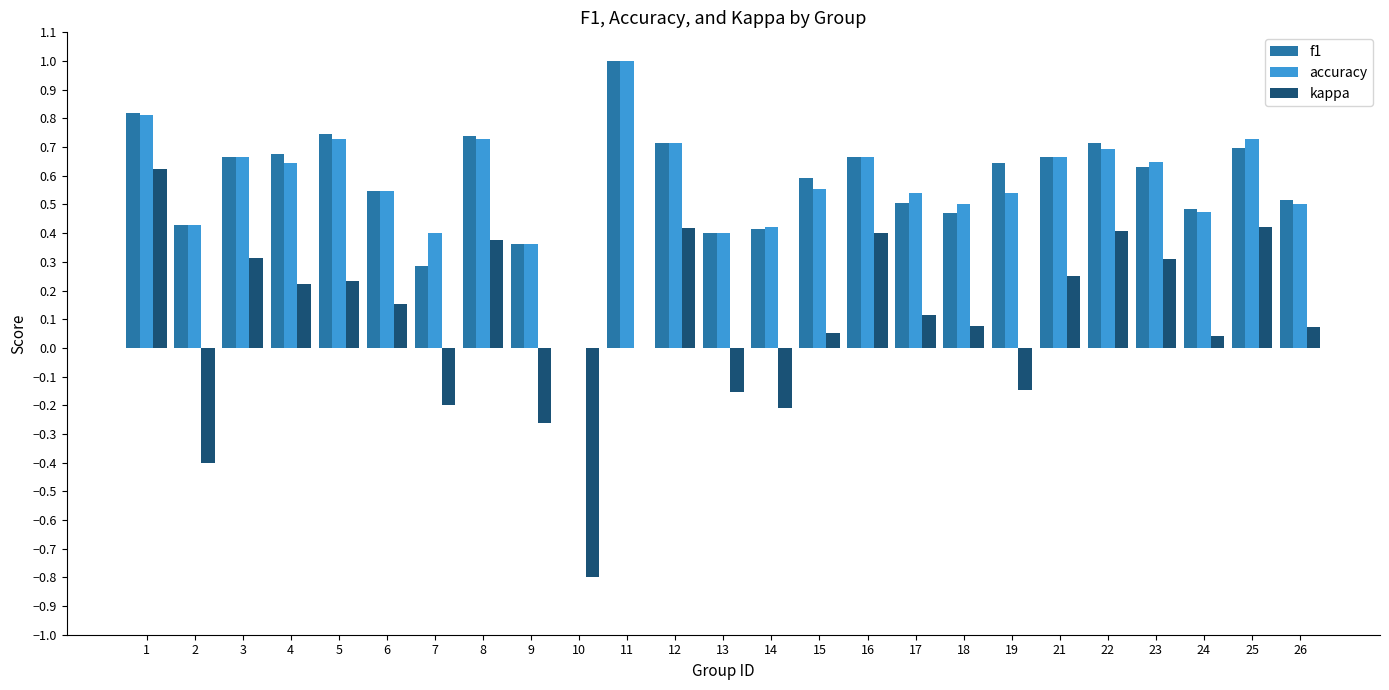

How many values in f1 are above zero?

24